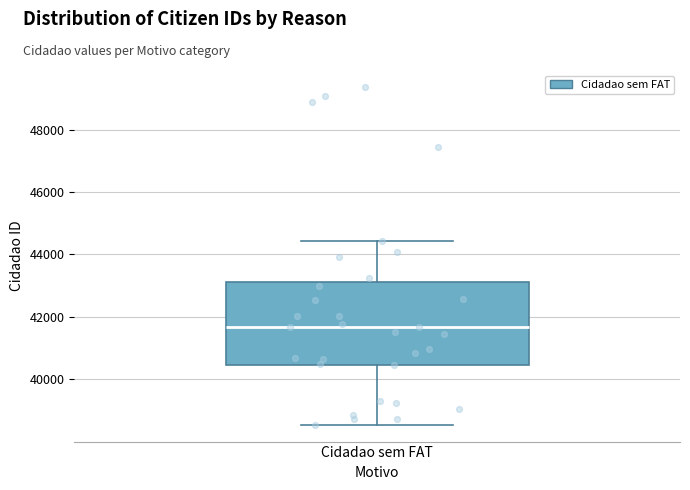

Read this box plot against the y-axis: the position of the median line, the range covered by the box, and the ends of both whiskers. The values are not printed on the chart, so give them approximately, as read against the axis.

median 41600, box 40400 to 43200, whiskers 38600 to 44400